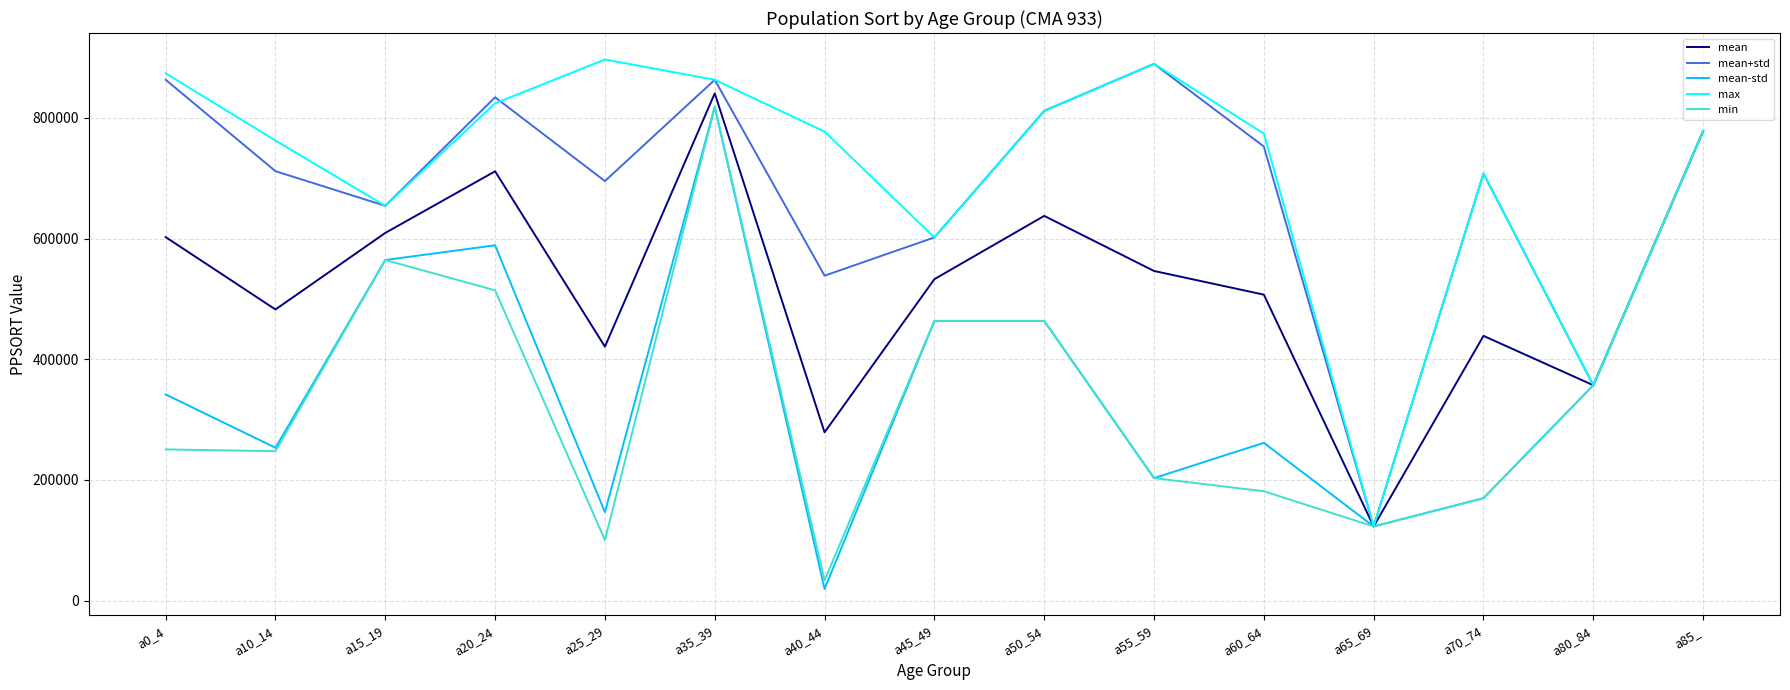

What is the maximum value for mean+std?

889750.0